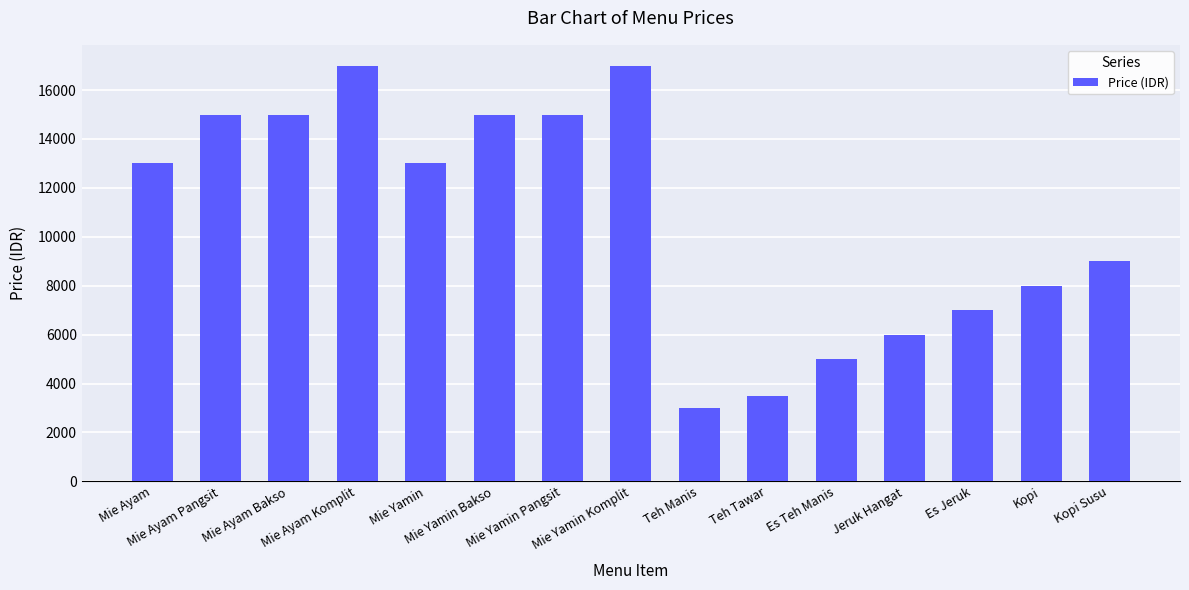

What is the sum of all values?

161500